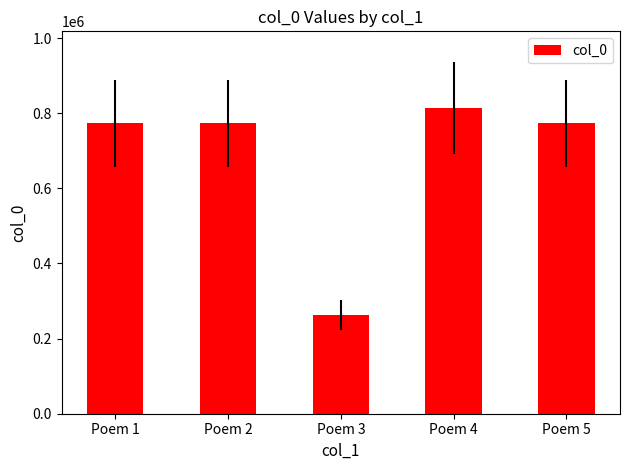

What value does the data have at Poem 2, to the nearest 50?

772900